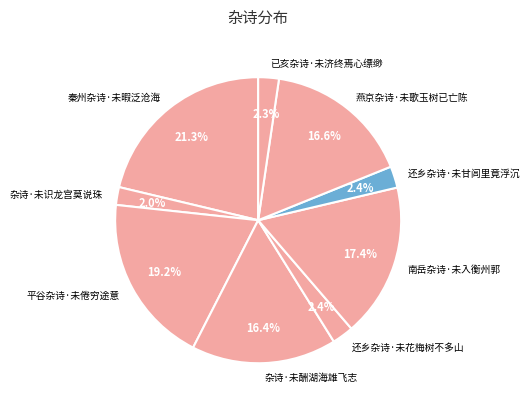

Is 还乡杂诗·未甘闾里竟浮沉 the majority of the pie?

No